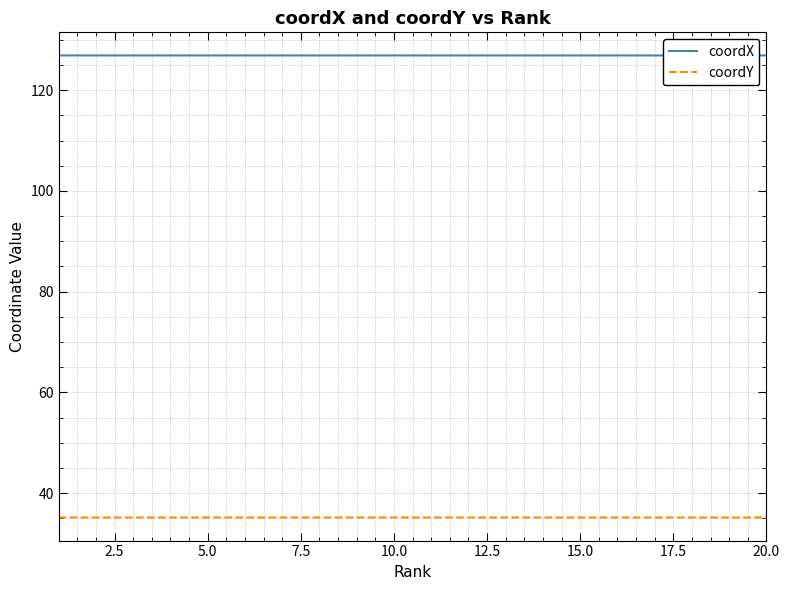

List the series in order of their overall mean, highest first.

coordX, coordY